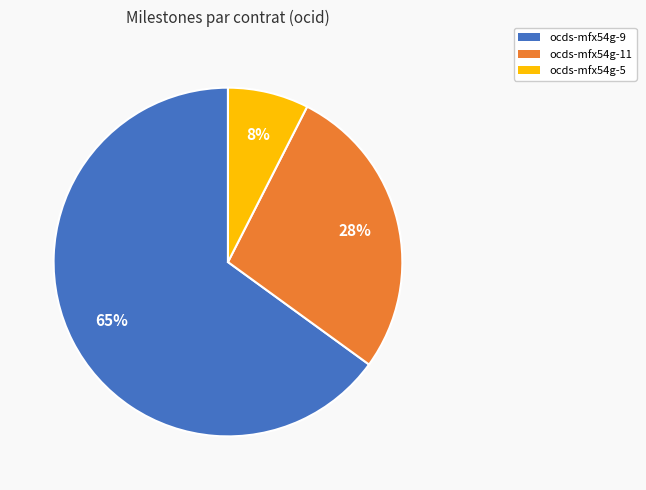

Is there any slice that represents more than half of the pie?

Yes